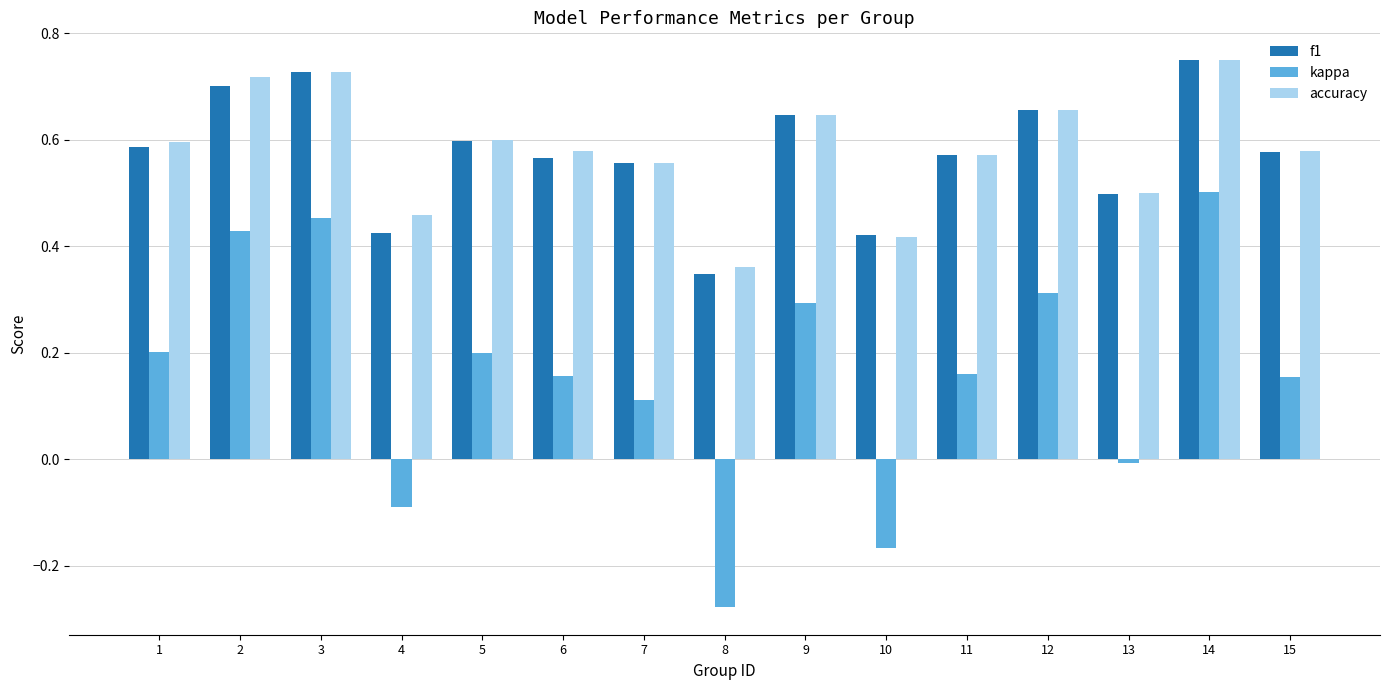

Which category has the highest value in the accuracy series?

14